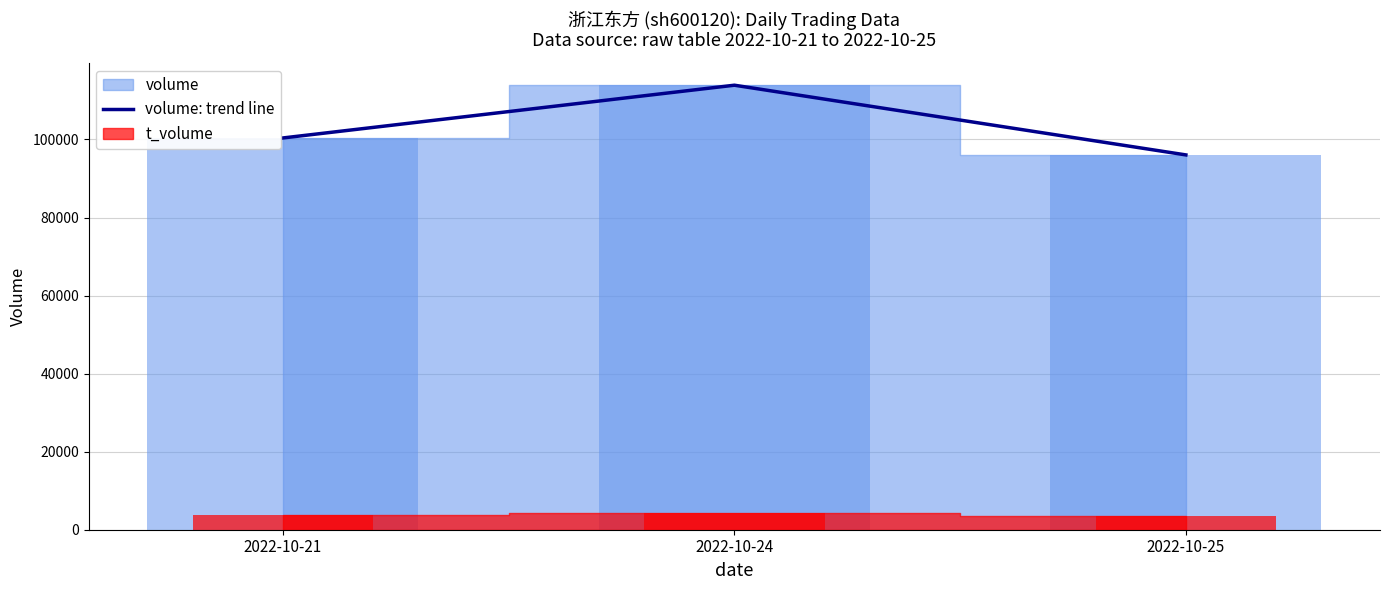

Which category has the highest value across all series?

2022-10-24